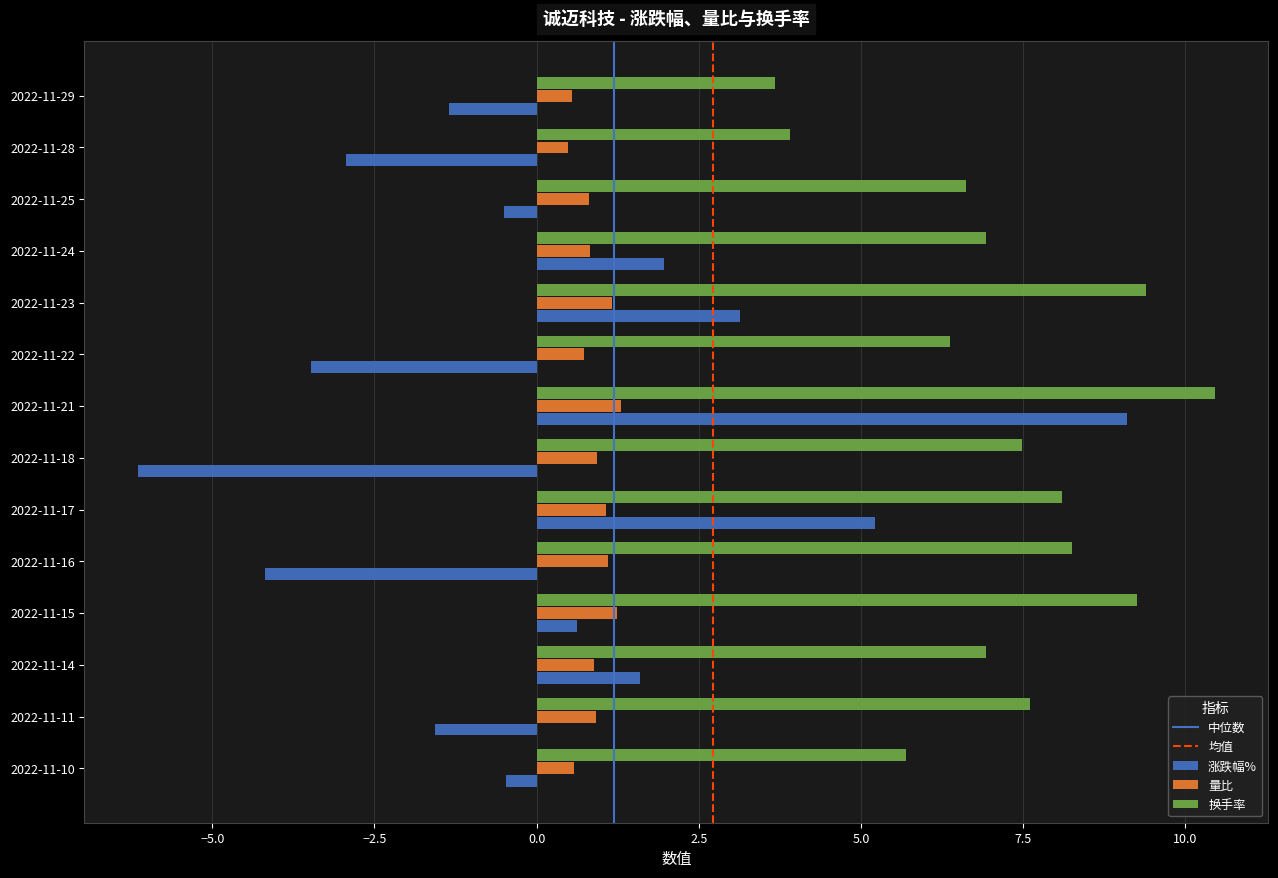

The value of 涨跌幅% at 2022-11-10 is -0.5. True or false?

True